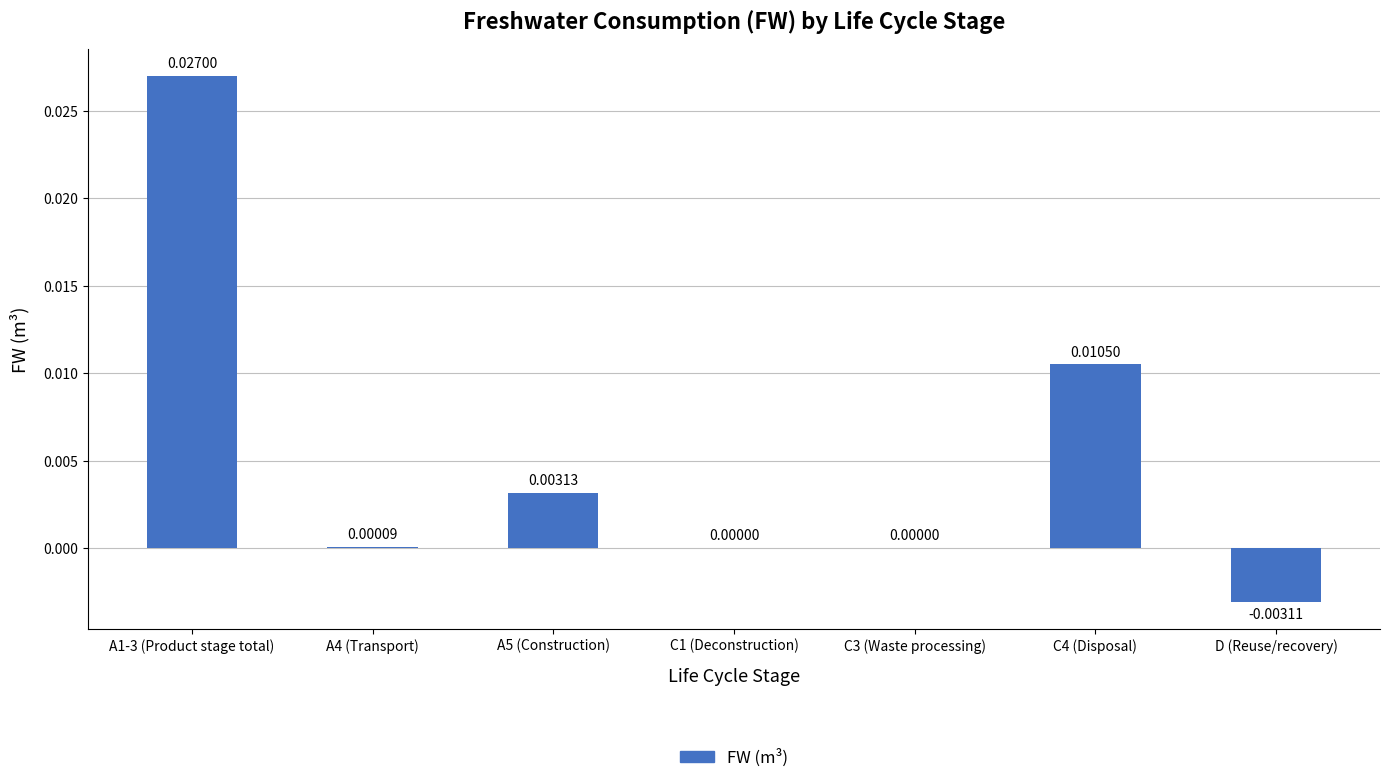

Between C1 (Deconstruction) and C4 (Disposal), which is larger?

C4 (Disposal)